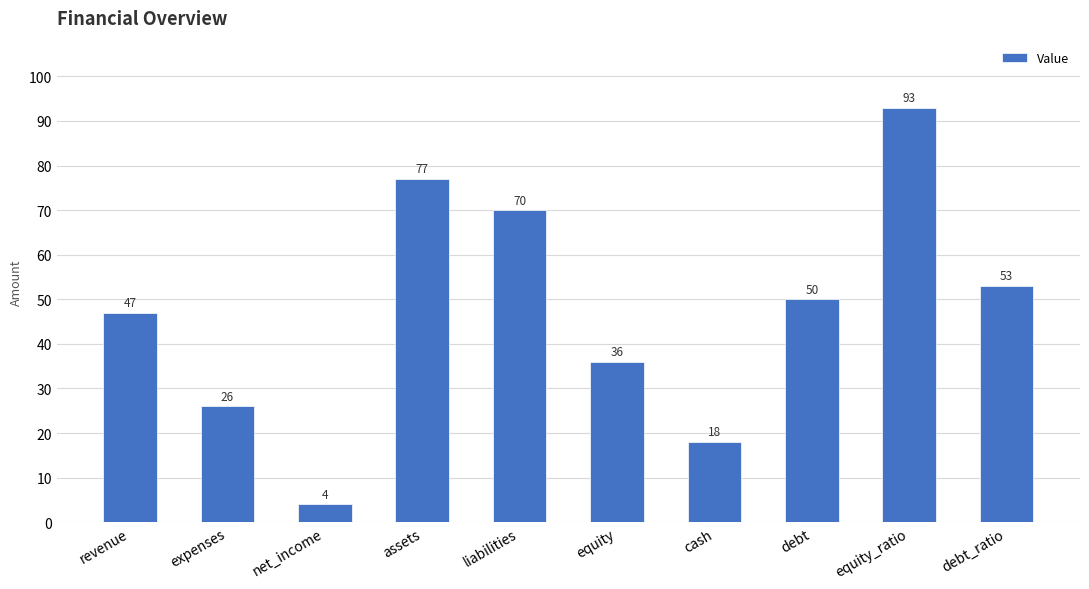

How many values are below 50?

5